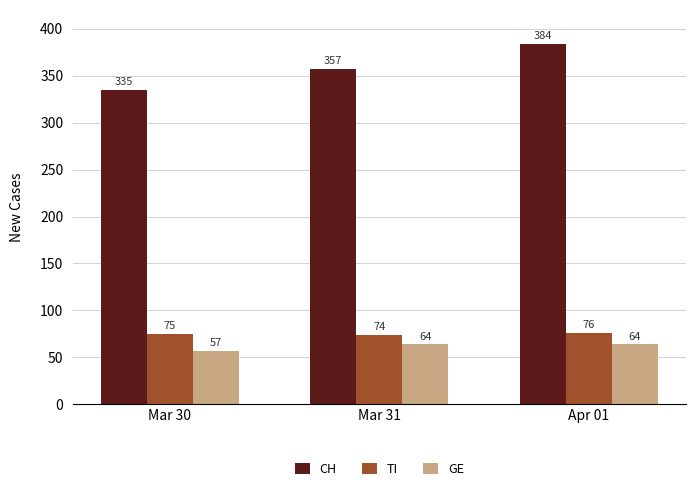

What is the minimum value for TI?

74